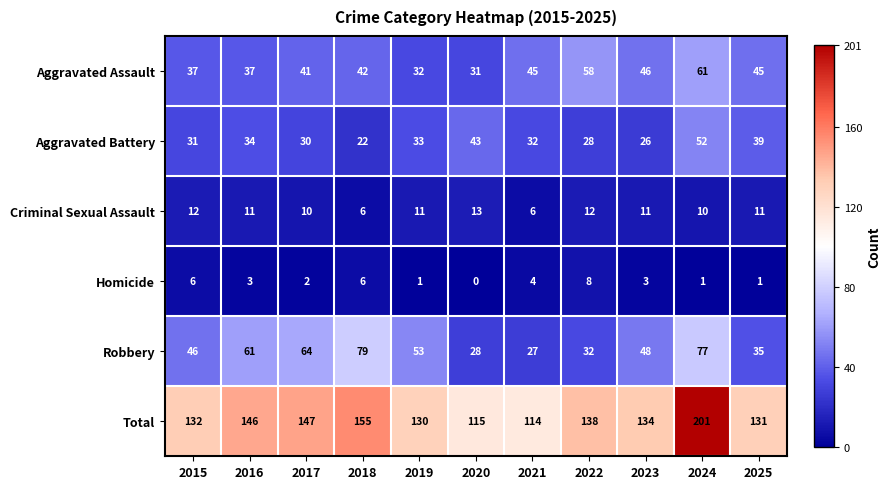

At which label does Homicide reach its peak?

2022